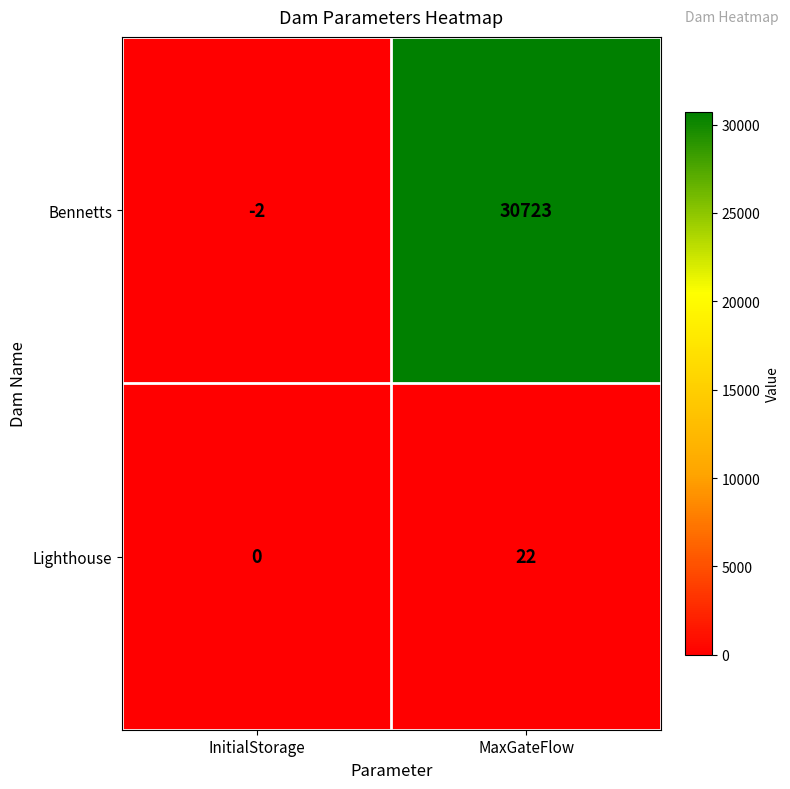

At which category does the chart reach its peak across all series?

MaxGateFlow